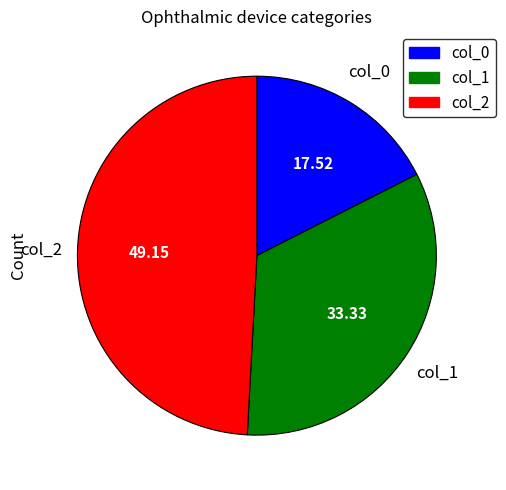

Is there any slice that represents more than half of the pie?

No